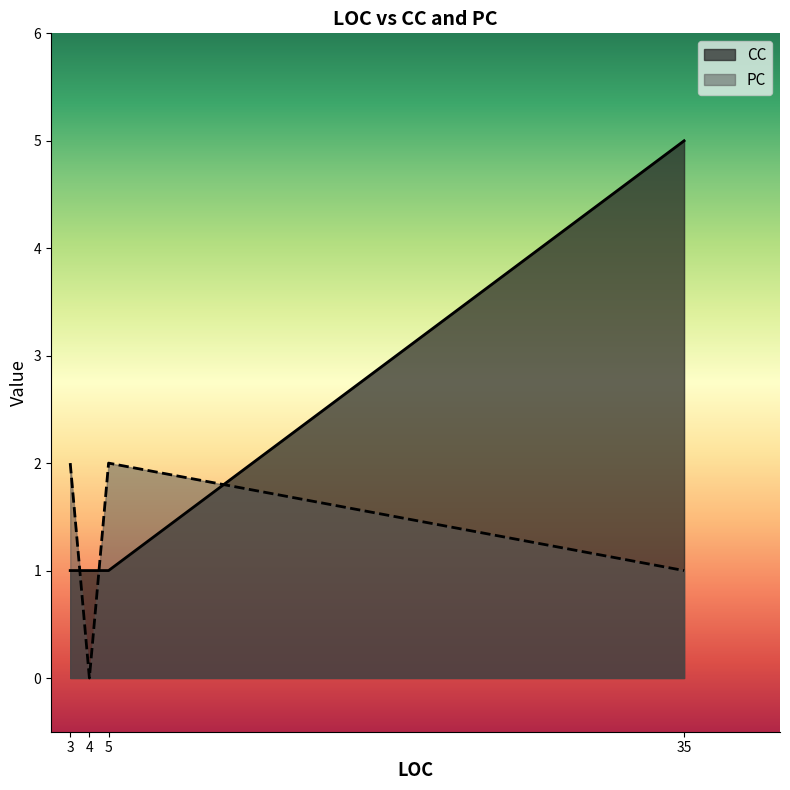

What is the difference between the maximum and second lowest values in the CC series?

4